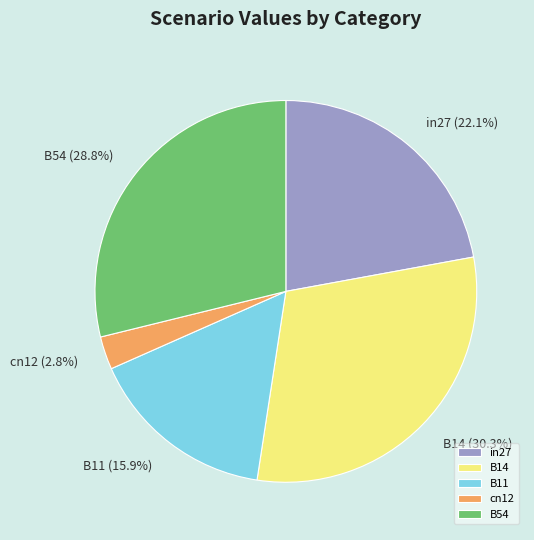

Is in27 the majority of the pie?

No